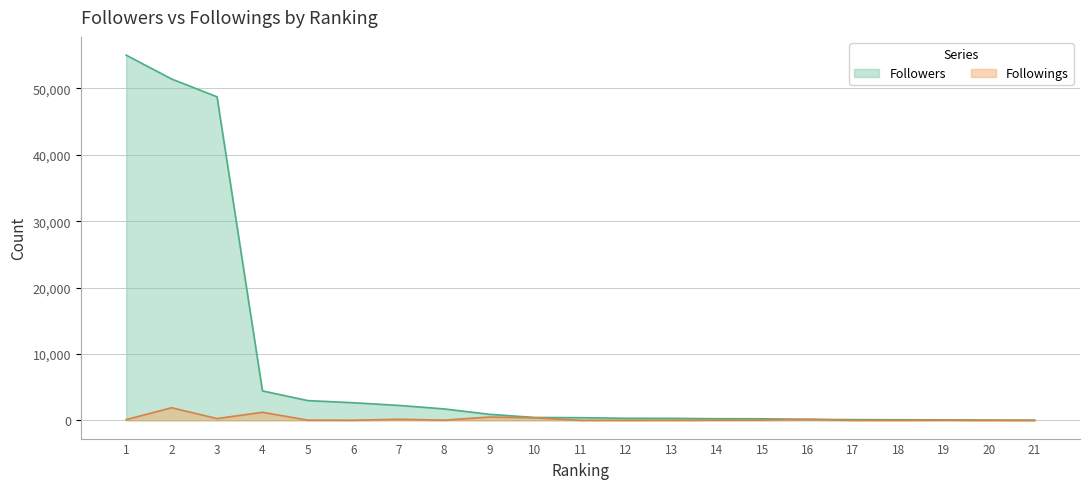

Reading right to left, extract all data points from this chart.

Followers: 16	28	74	84	109	135	234	242	296	306	399	427	904	1719	2249	2649	2972	4435	48749	51429	55025
Followings: 0	1	23	7	6	160	34	26	9	6	0	379	495	24	163	13	27	1212	264	1895	108